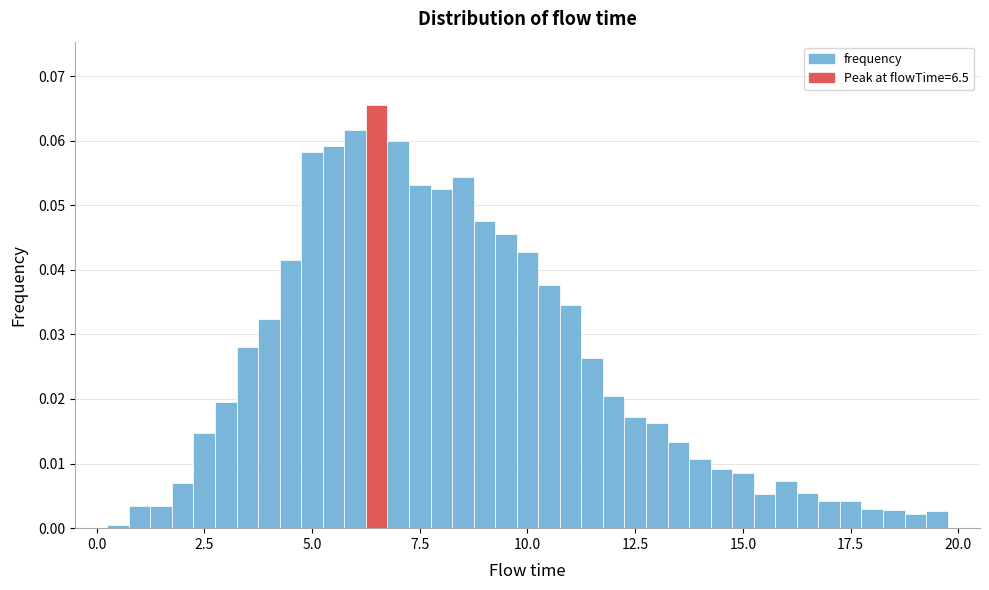

Around what value on the x-axis is the tallest bar? Give the approximate position of its centre, as read against the axis.

6.5